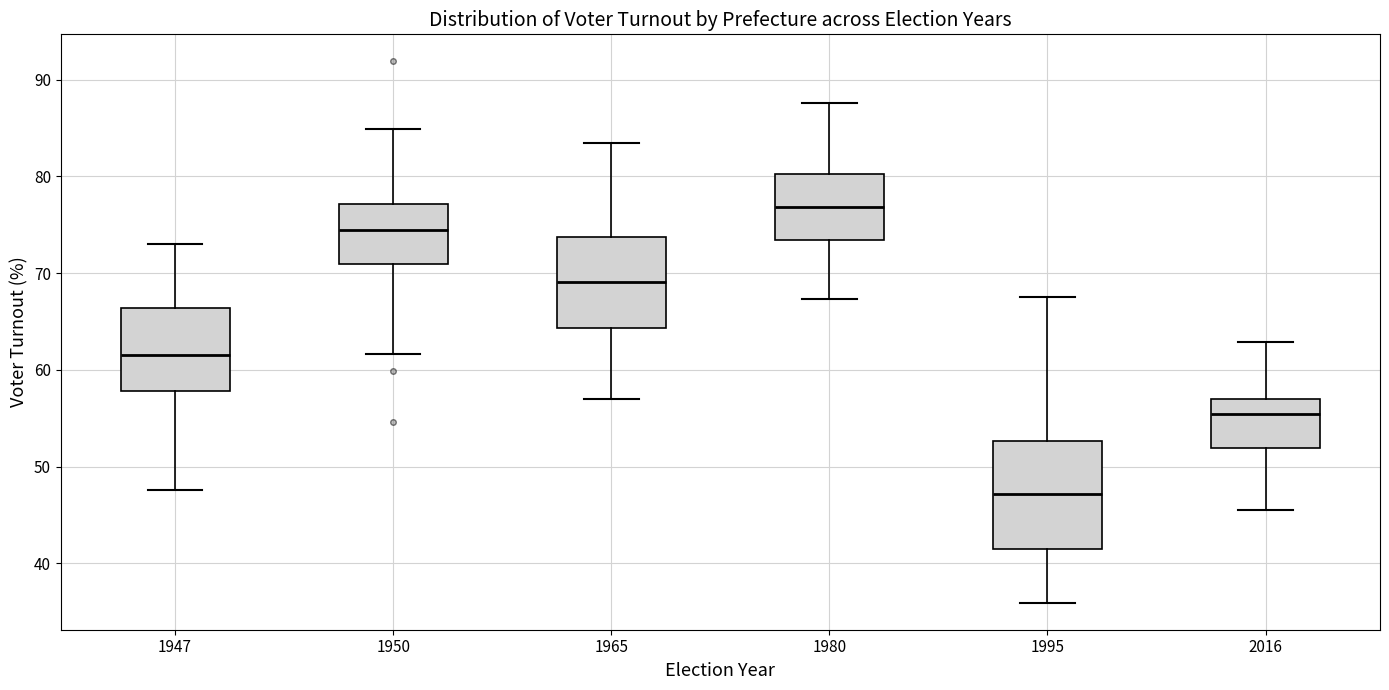

Where does the upper whisker of the box at x = 1995 end on the y-axis? The values are not printed on the chart, so give them approximately, as read against the axis.

68